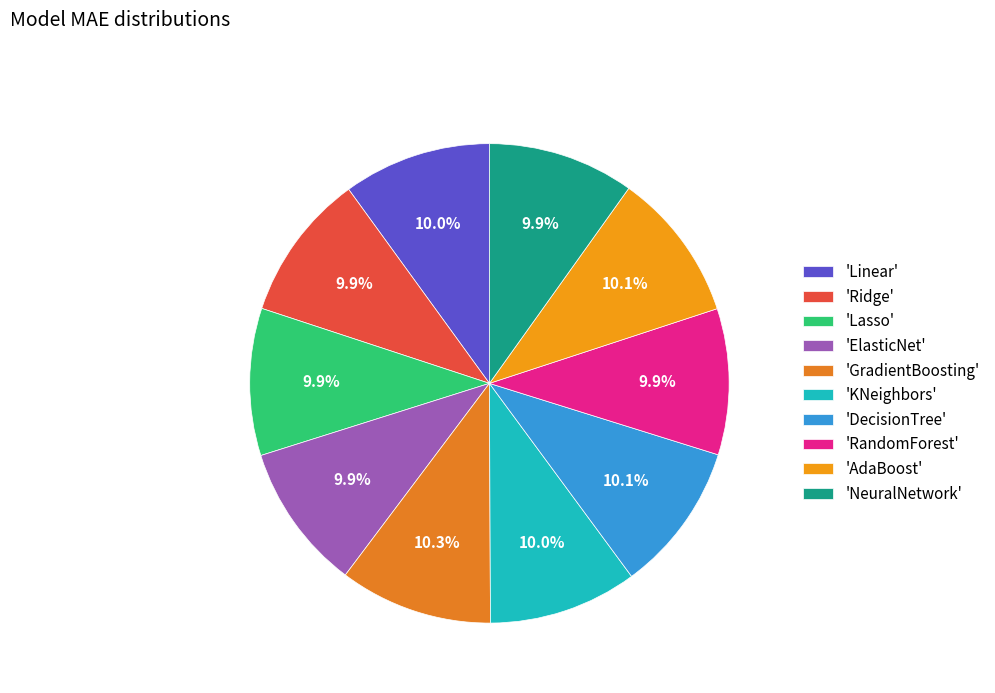

What is the smallest slice in the pie chart?

RandomForest